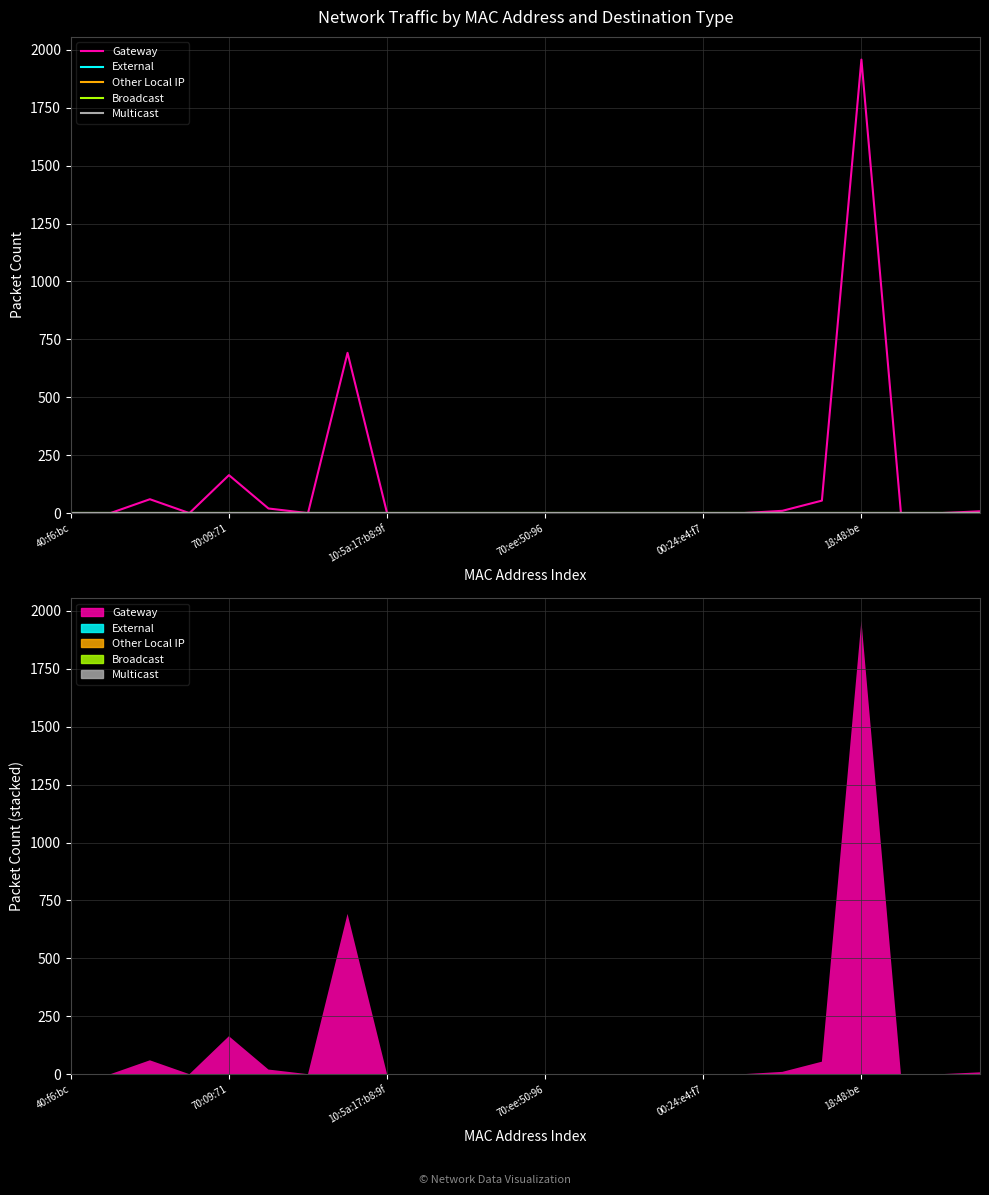

What are all the series names shown in the legend?

Gateway, External, Other Local IP, Broadcast, Multicast